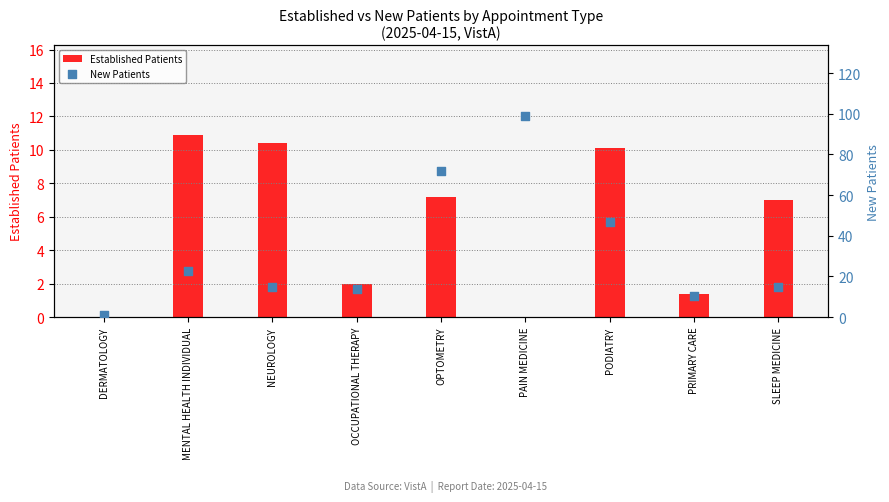

Which series has the widest spread of Y values?

New Patients